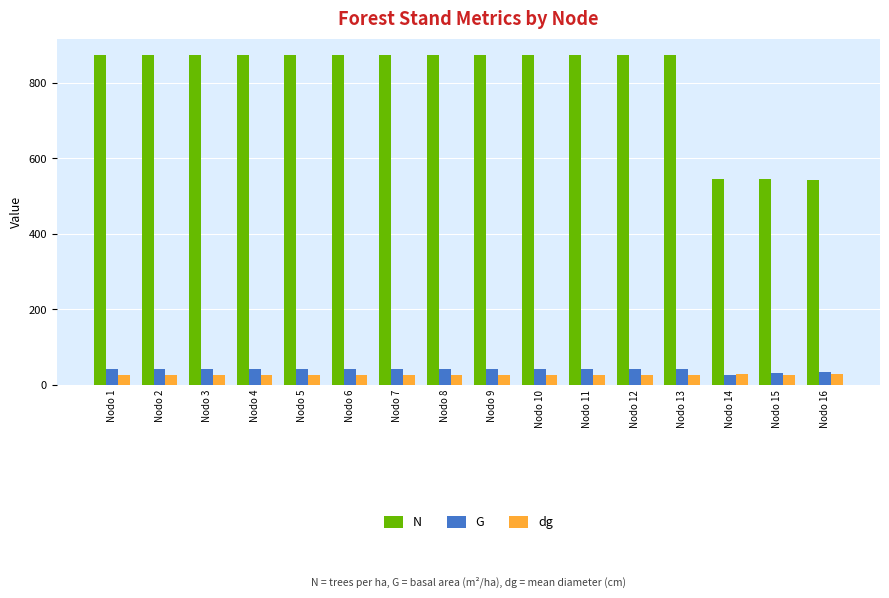

What is the value of the N bar at the 16th from the left?

542.2